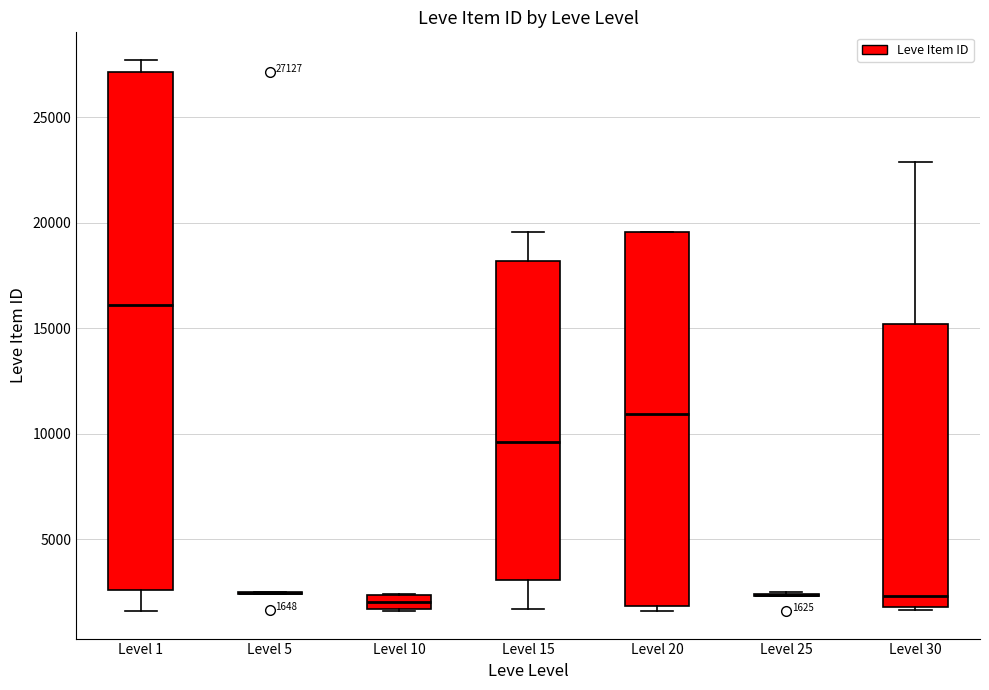

Comparing the boxes themselves (not the whiskers), which one is the tallest?

Level 1